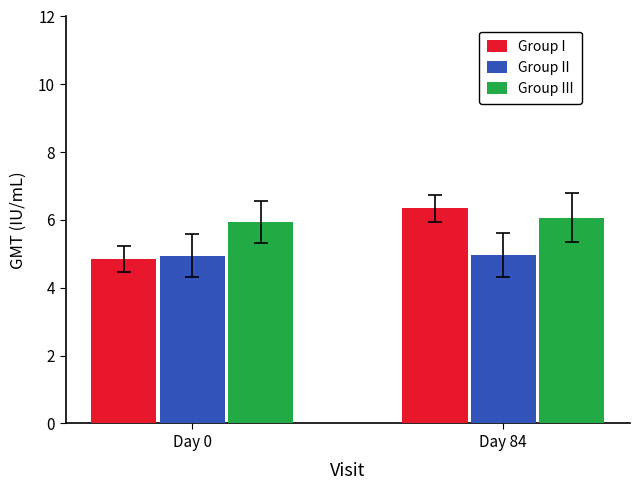

What is the lowest value of the Group II series?

5.0